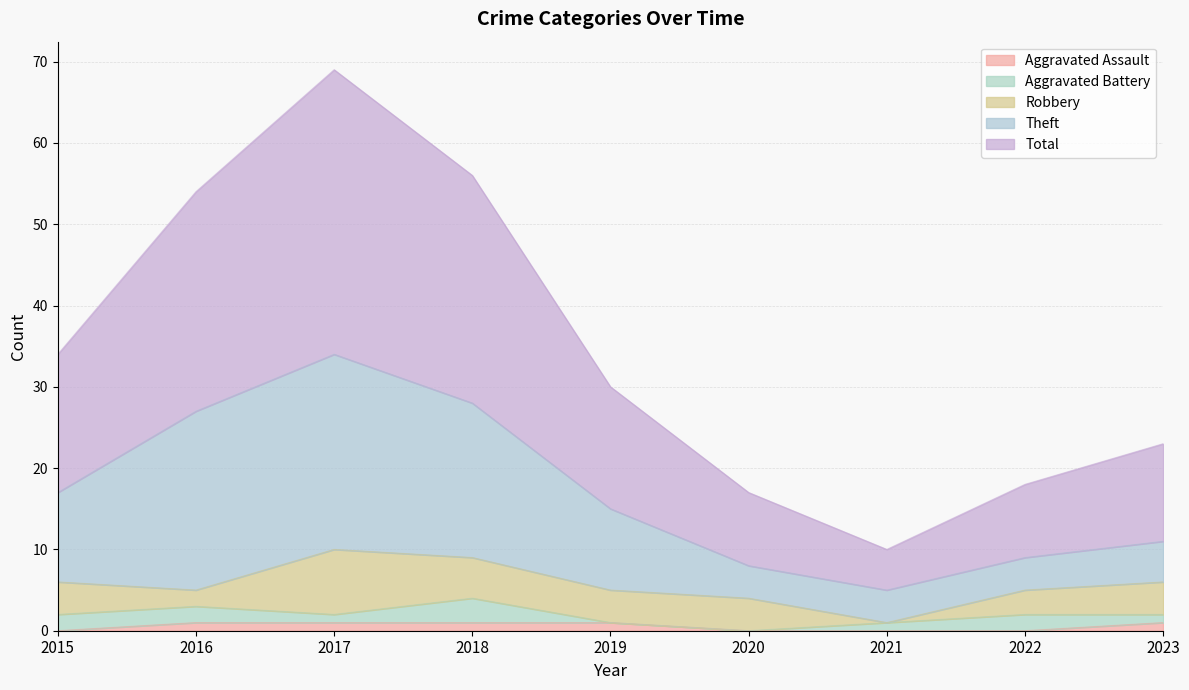

True or false: Aggravated Assault and Total cross at least once.

False